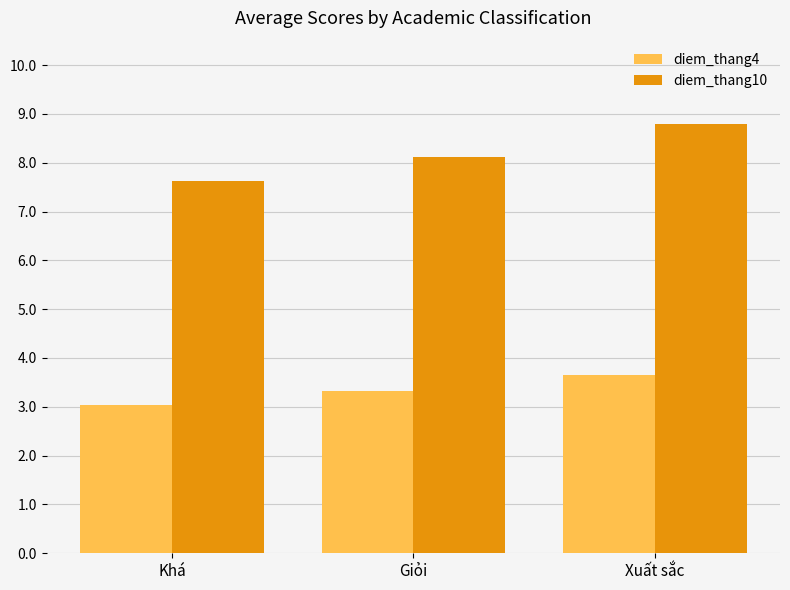

What is the label of the 2nd bar from the left?

Giỏi